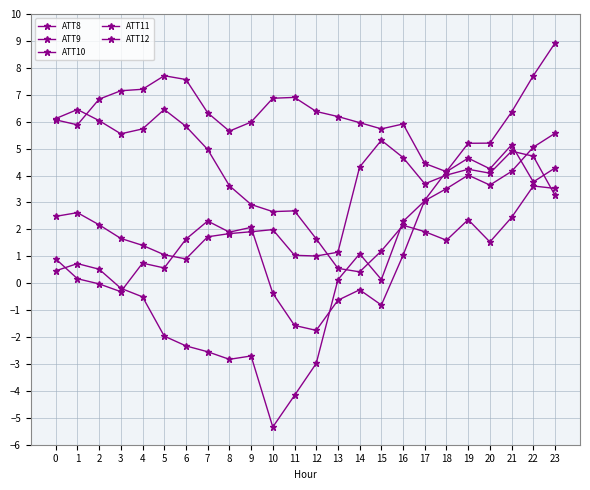

At which category is the sum across all series the highest?

23